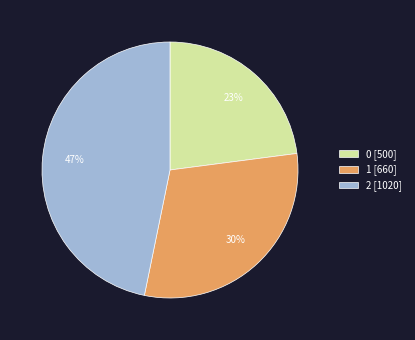

Combined, do 0 [500] and 2 [1020] account for over 50%?

Yes